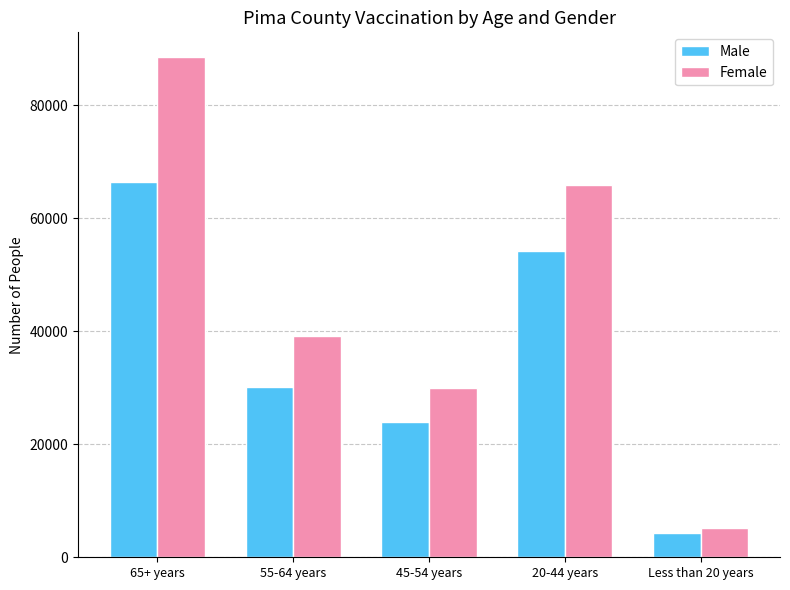

True or false: Male has a value of 54259 at 20-44 years.

True